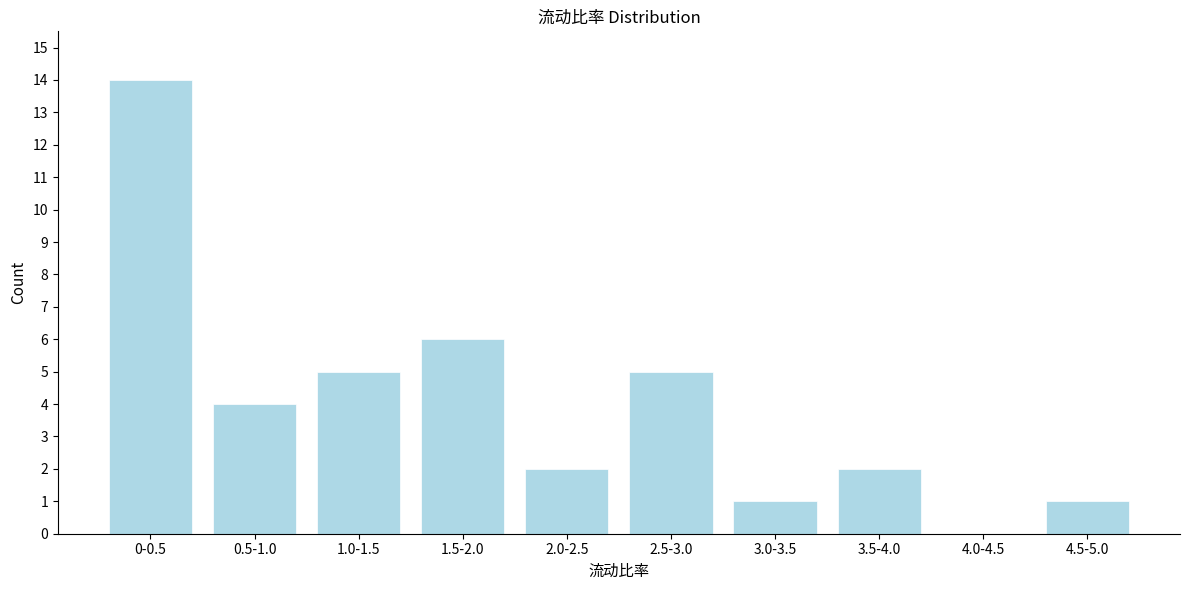

Reading right to left, what are all the values shown in this chart?

4.5-5.0=1	4.0-4.5=0	3.5-4.0=2	3.0-3.5=1	2.5-3.0=5	2.0-2.5=2	1.5-2.0=6	1.0-1.5=5	0.5-1.0=4	0-0.5=14